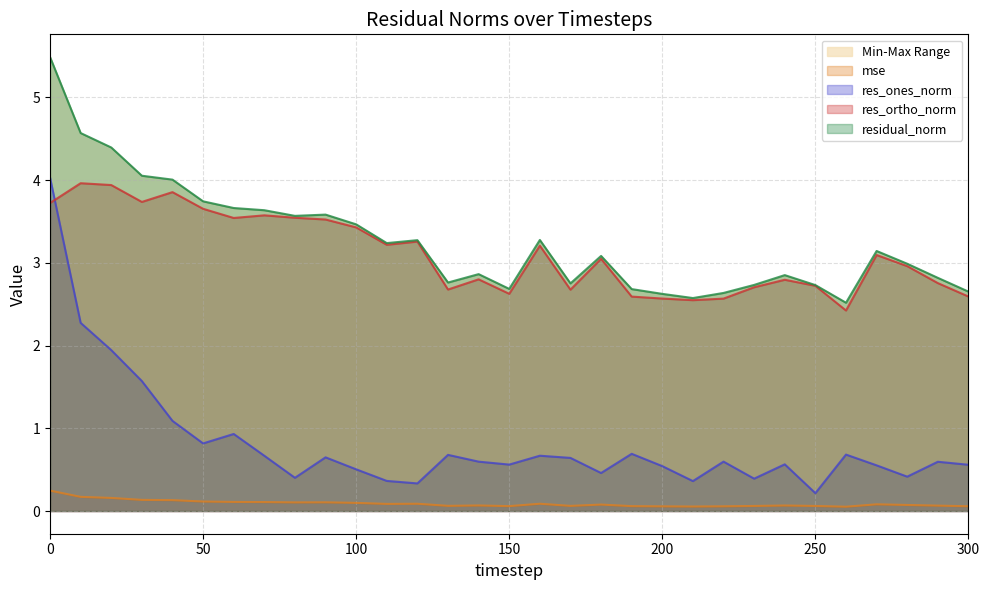

True or false: mse and res_ones_norm intersect in this chart.

False